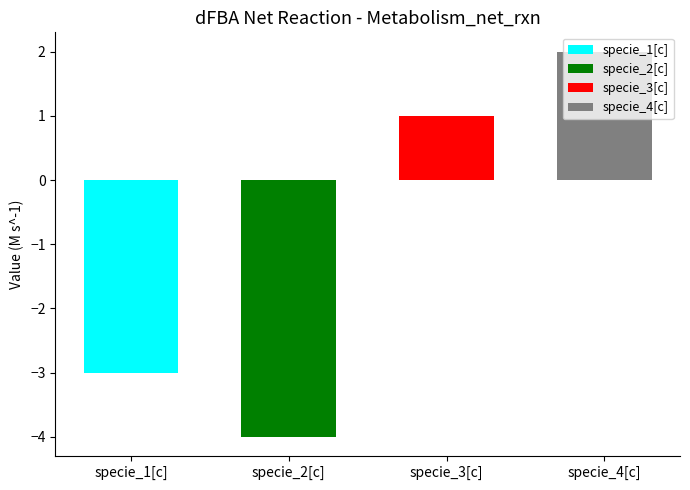

What is the maximum value shown in the chart?

2